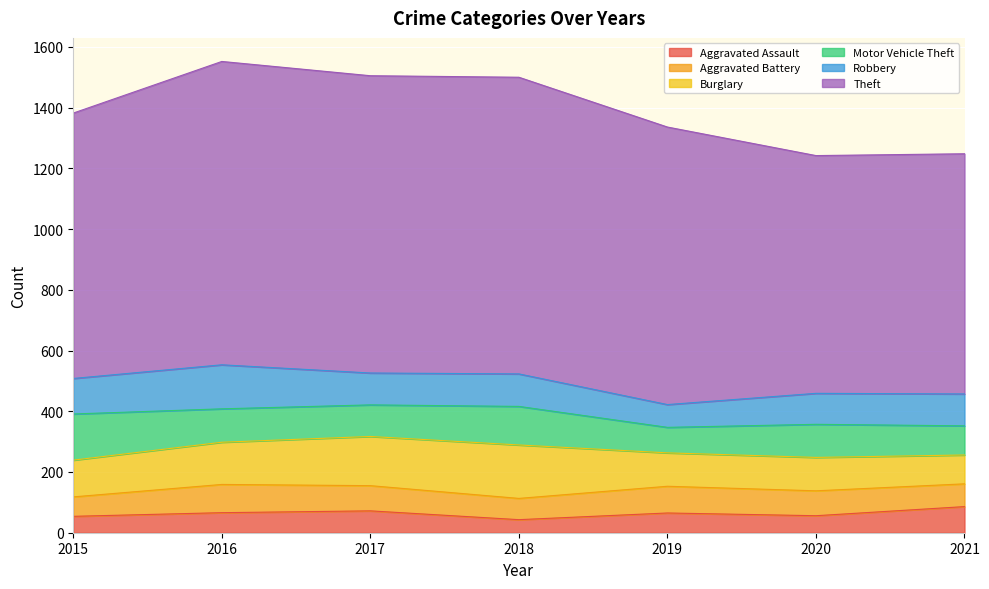

At which category is the sum across all series the highest?

2016